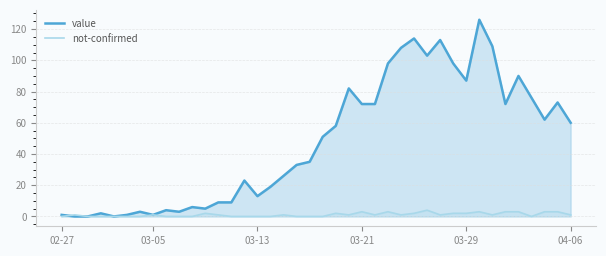

Reading left to right, what are all the values shown in this chart?

value: 1	0	0	2	0	1	3	1	4	3	6	5	9	9	23	13	19	26	33	35	51	58	82	72	72	98	108	114	103	113	98	87	126	109	72	90	76	62	73	60
not-confirmed: 0	1	0	0	0	0	0	1	0	0	0	2	1	0	0	0	0	1	0	0	0	2	1	3	1	3	1	2	4	1	2	2	3	1	3	3	0	3	3	1